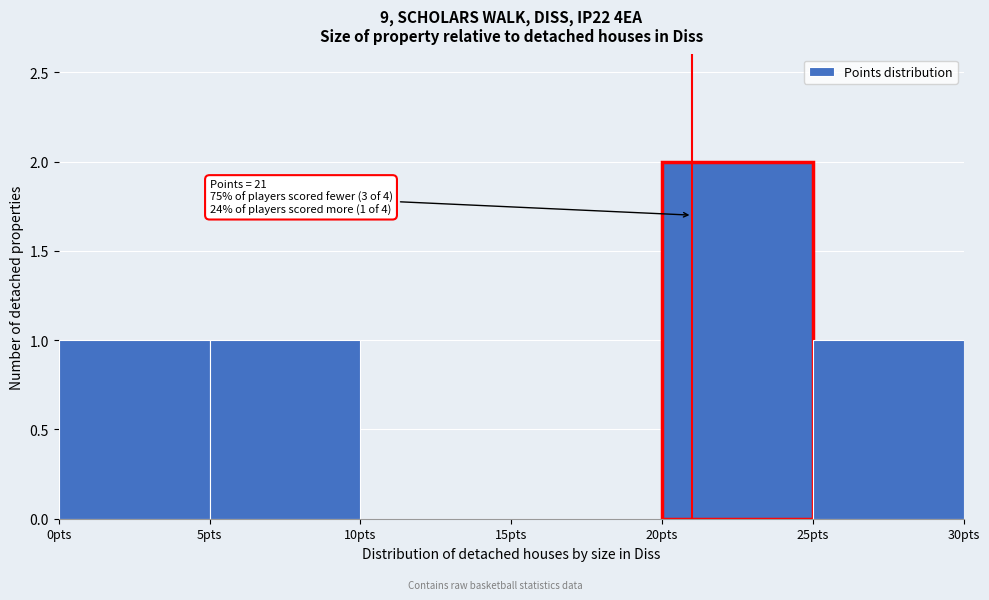

Which range on the x-axis has the tallest bar?

20 to 25